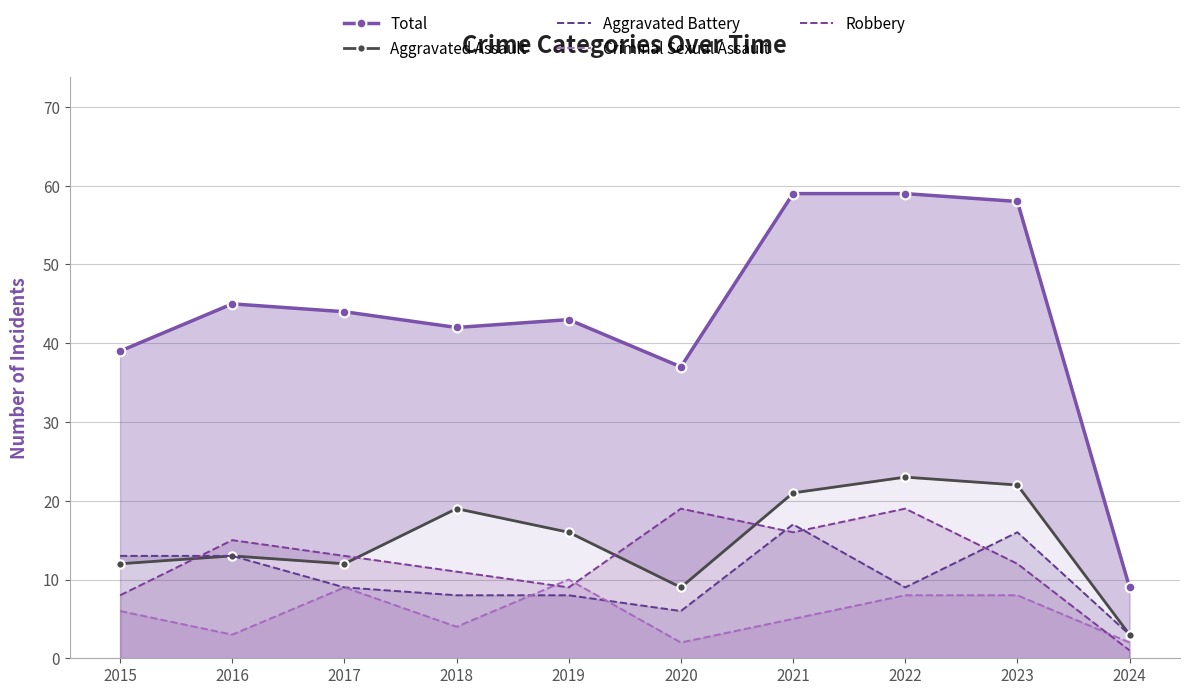

Rank the categories by Total value from highest to lowest.

2021, 2022, 2023, 2016, 2017, 2019, 2018, 2015, 2020, 2024